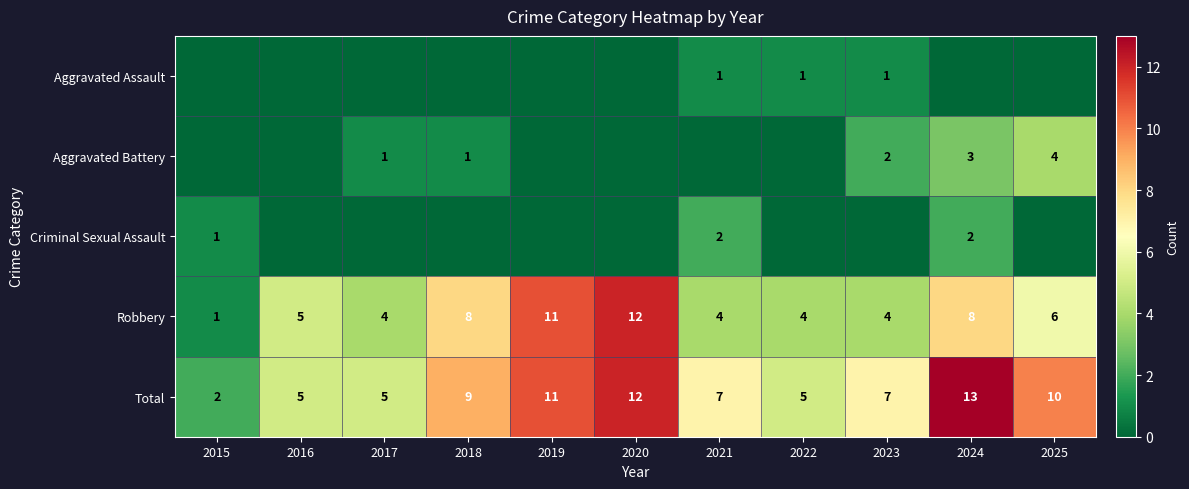

At which category is the sum across all series the highest?

2024